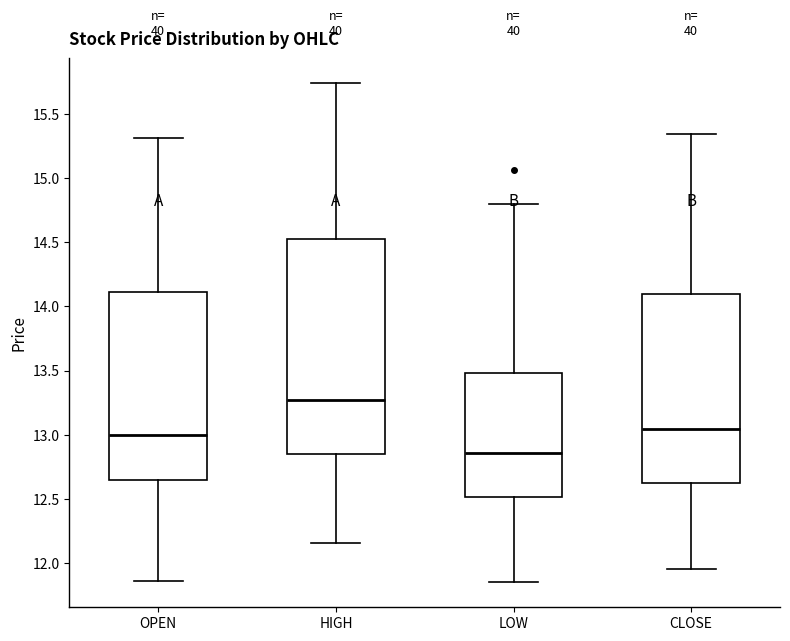

Which box's median line is the highest?

HIGH